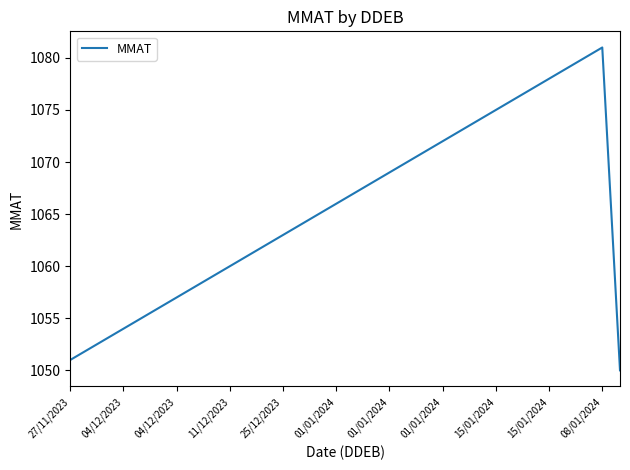

Does the chart display data point markers on the line(s)?

No